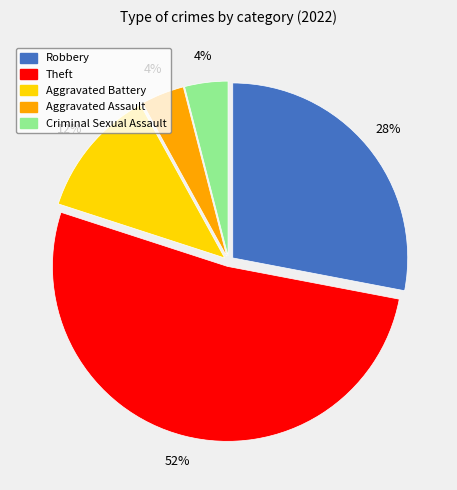

What percentage is the Aggravated Assault slice, to the nearest percent?

4%